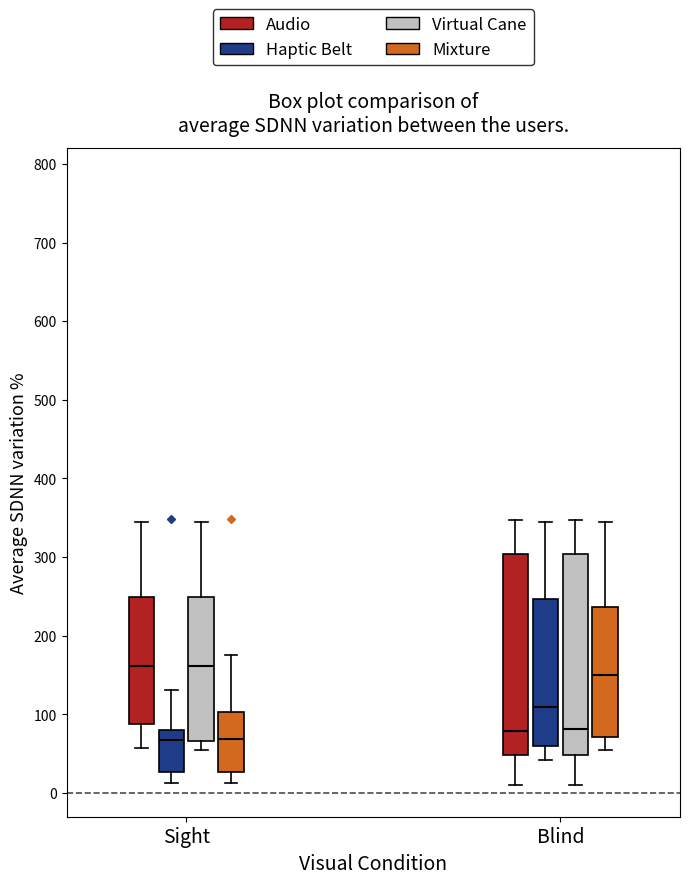

Where is the upper edge of the box for Sight (Audio) on the y-axis? The values are not printed on the chart, so give them approximately, as read against the axis.

250